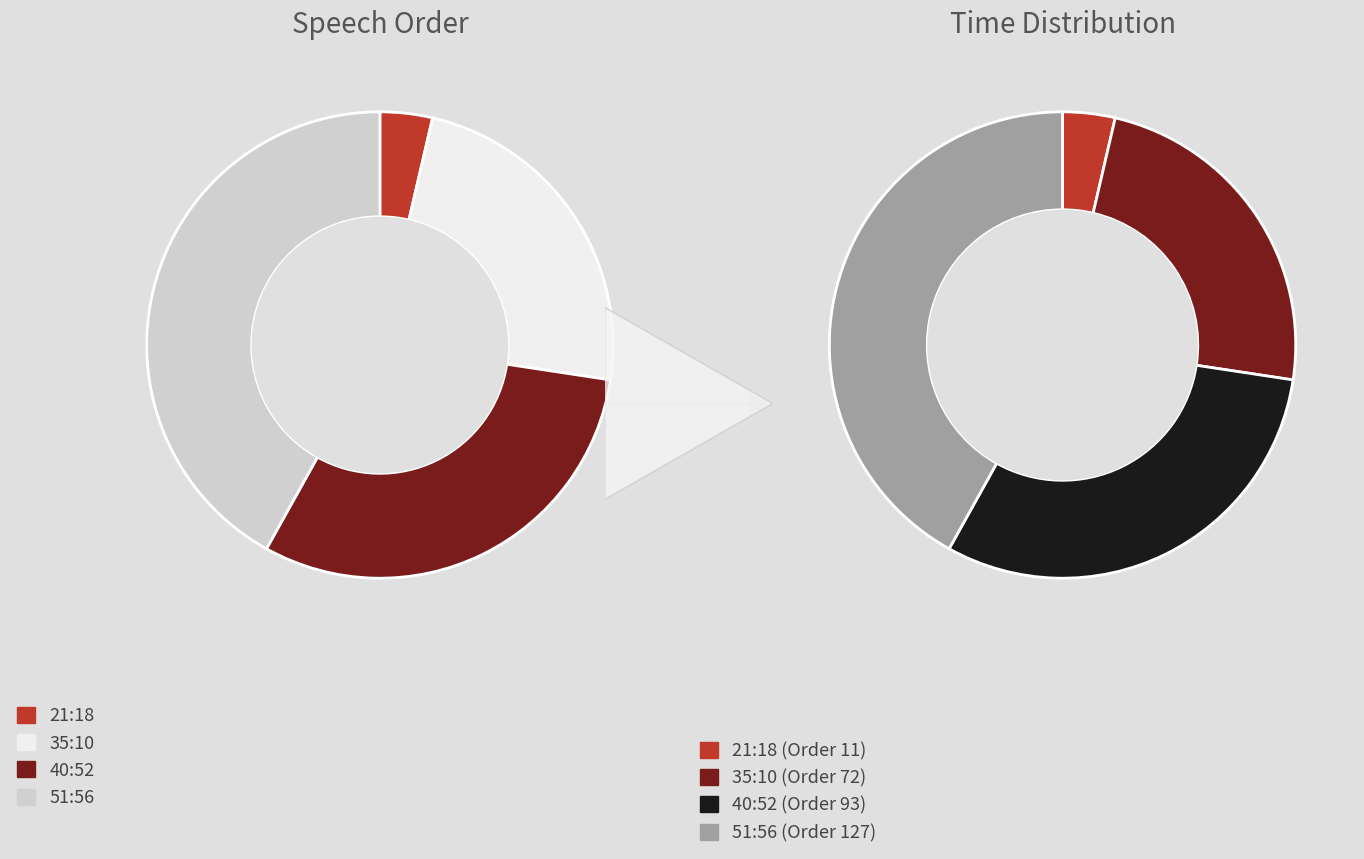

What is the change in value from 35:10 to 40:52?

+21